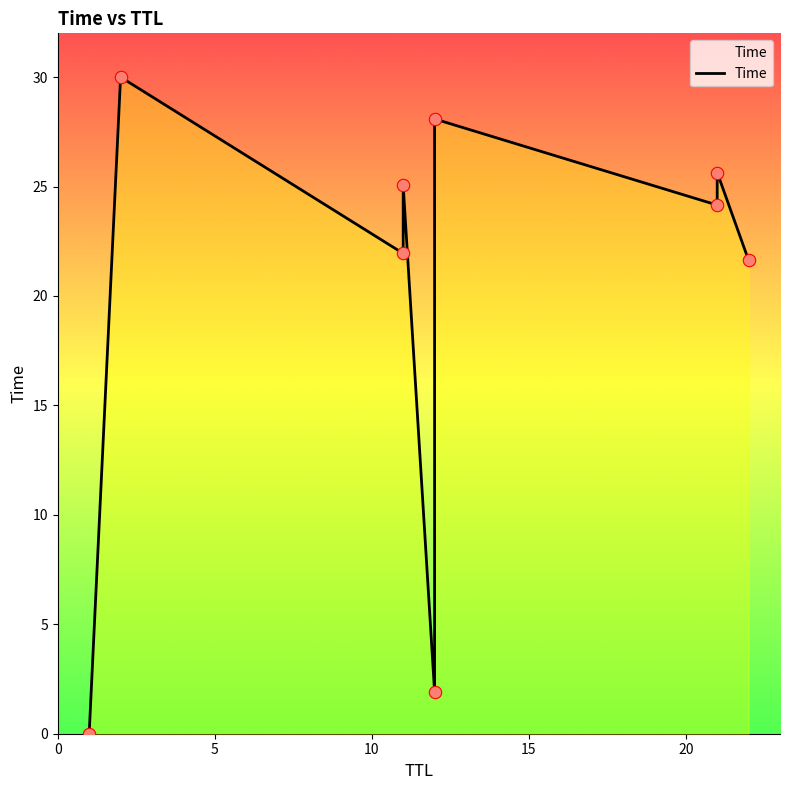

What is the change in value from 11 to 2?

+8.1